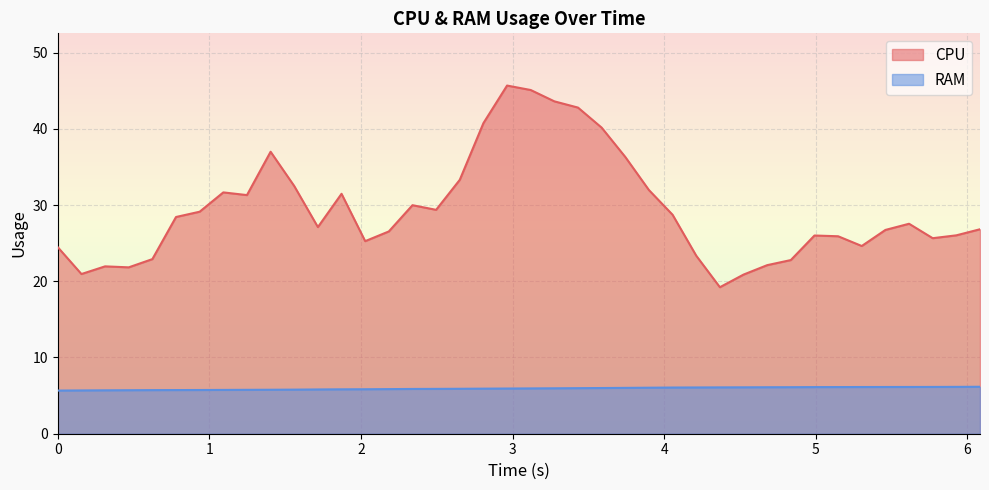

Which series has the widest spread of values?

CPU